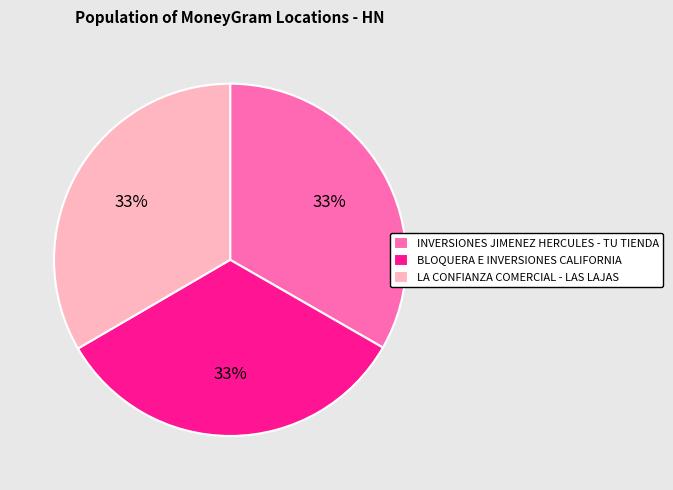

Approximately how many times larger is the value at LA CONFIANZA COMERCIAL - LAS LAJAS compared to INVERSIONES JIMENEZ HERCULES - TU TIENDA?

1.0